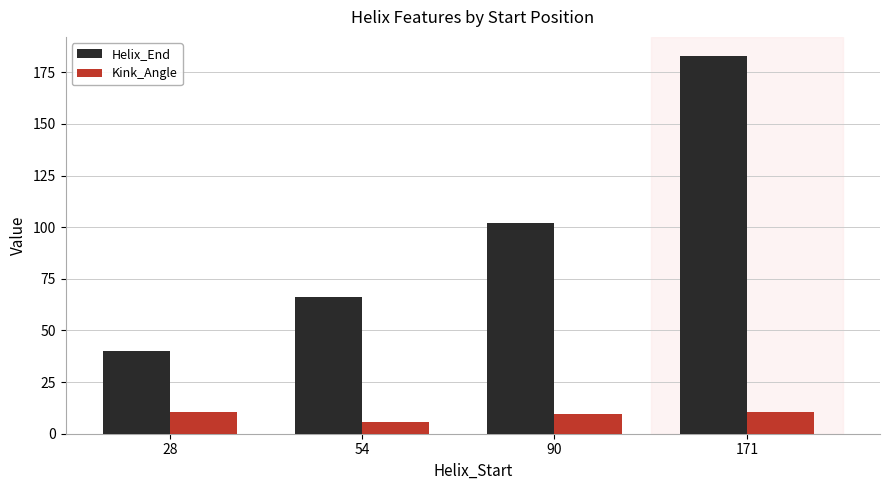

What value does the Helix_End series have at 171?

183.0